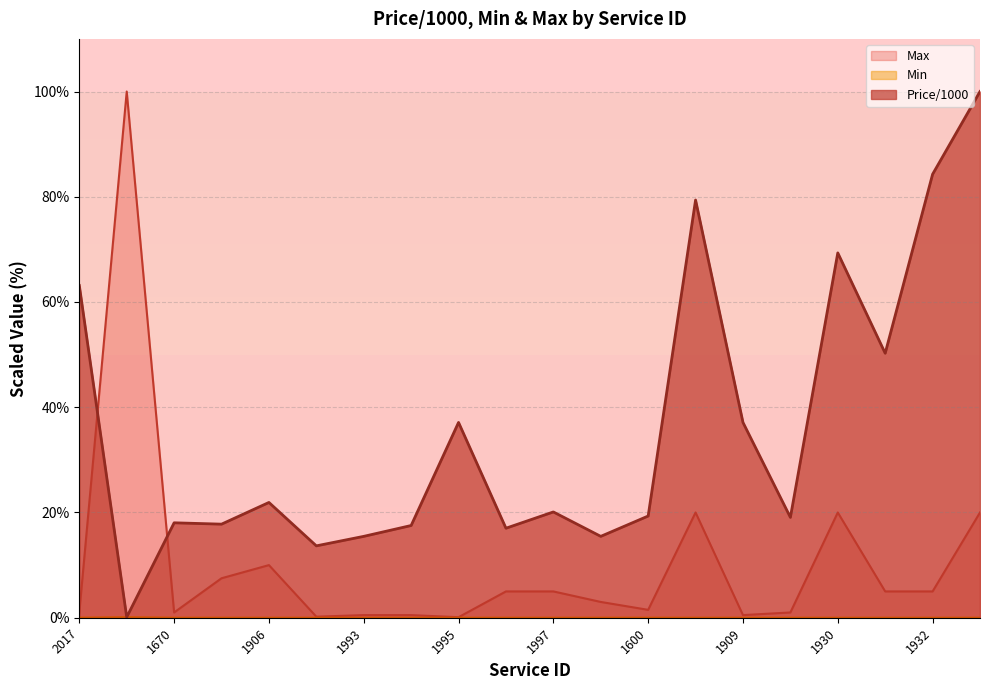

Which series changed the most between 1600 and 1931?

Price/1000